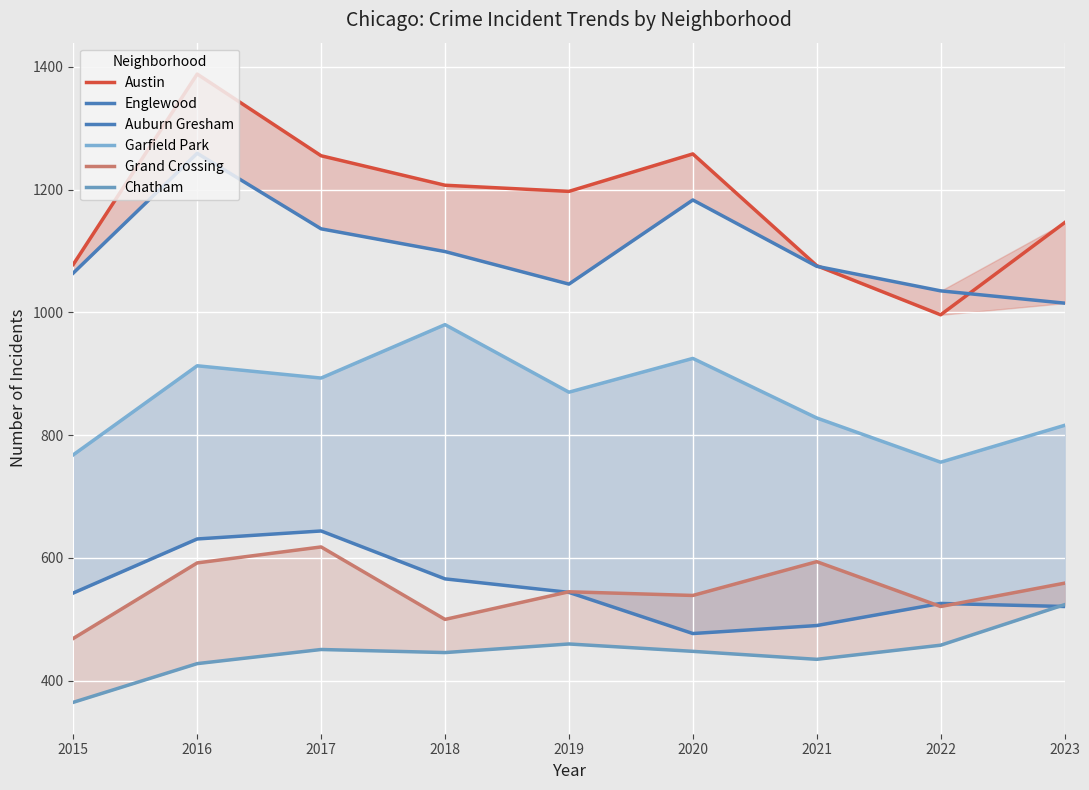

What is the sum of all Auburn Gresham values?

4942